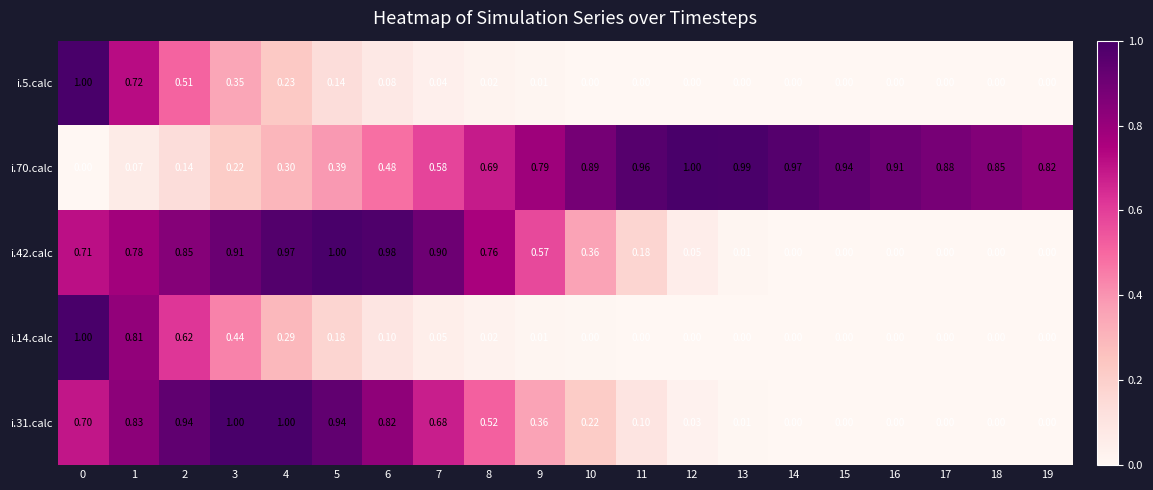

Is the value of i.14.calc at 8 greater than the value of i.31.calc at 7?

No